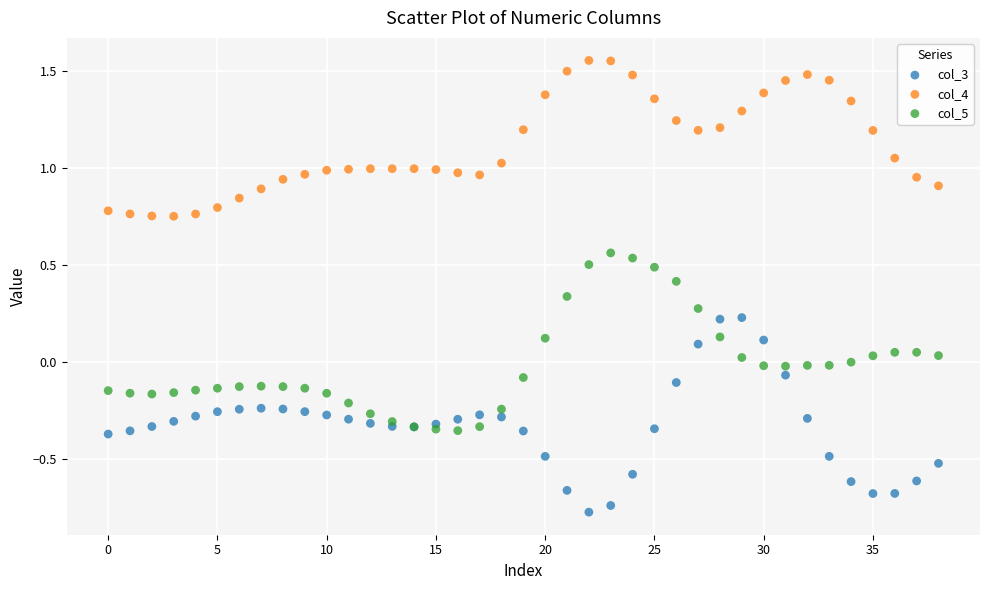

Which series reaches the minimum Y coordinate?

col_3